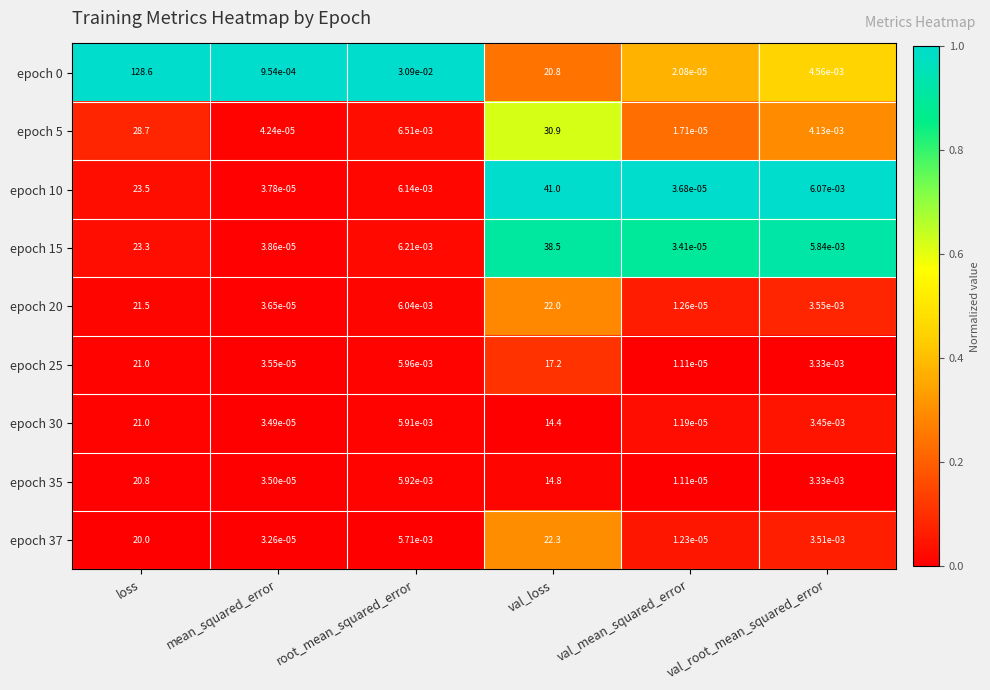

At which category is the sum across all series the highest?

loss